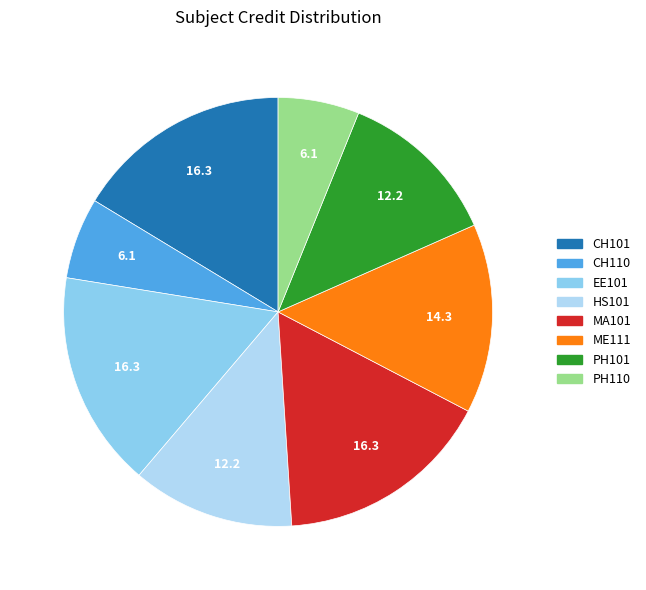

How many segments does this pie chart have?

8